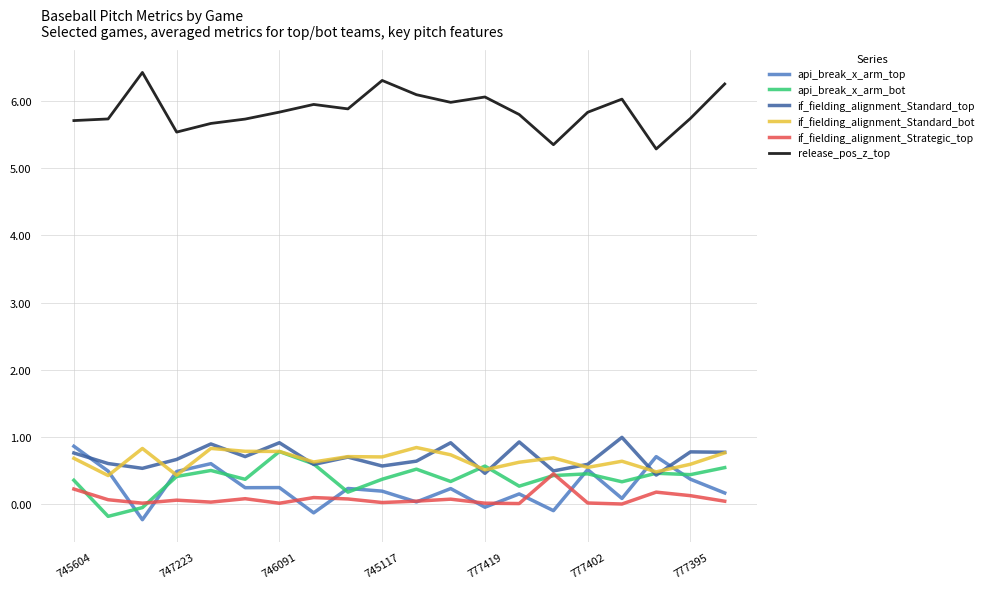

True or false: release_pos_z_top and if_fielding_alignment_Strategic_top cross at least once.

False